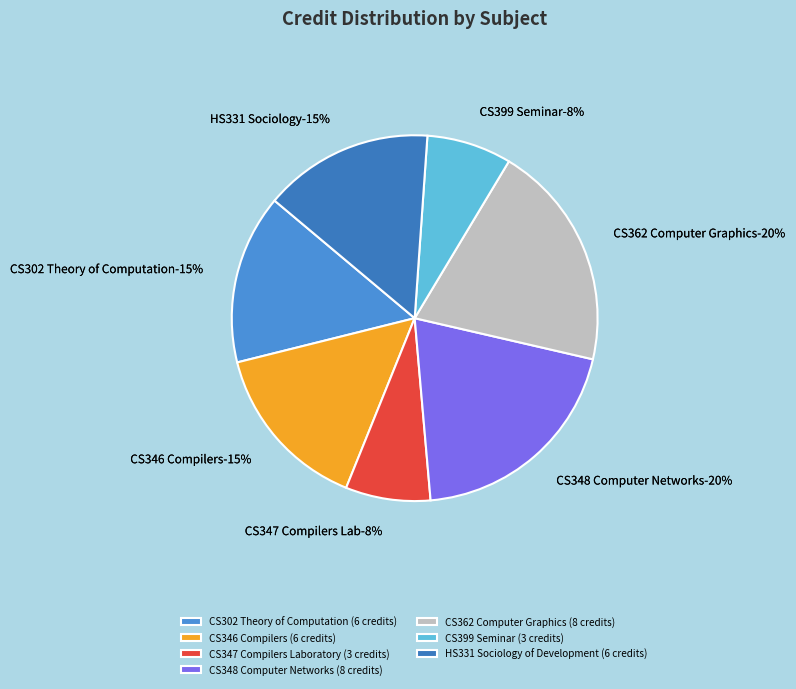

Is there a majority slice in this chart?

No